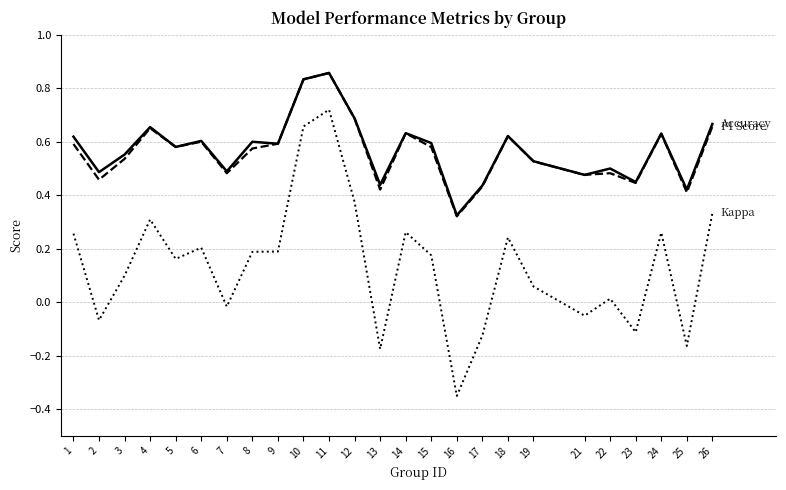

Which label corresponds to the smallest value in the chart?

16